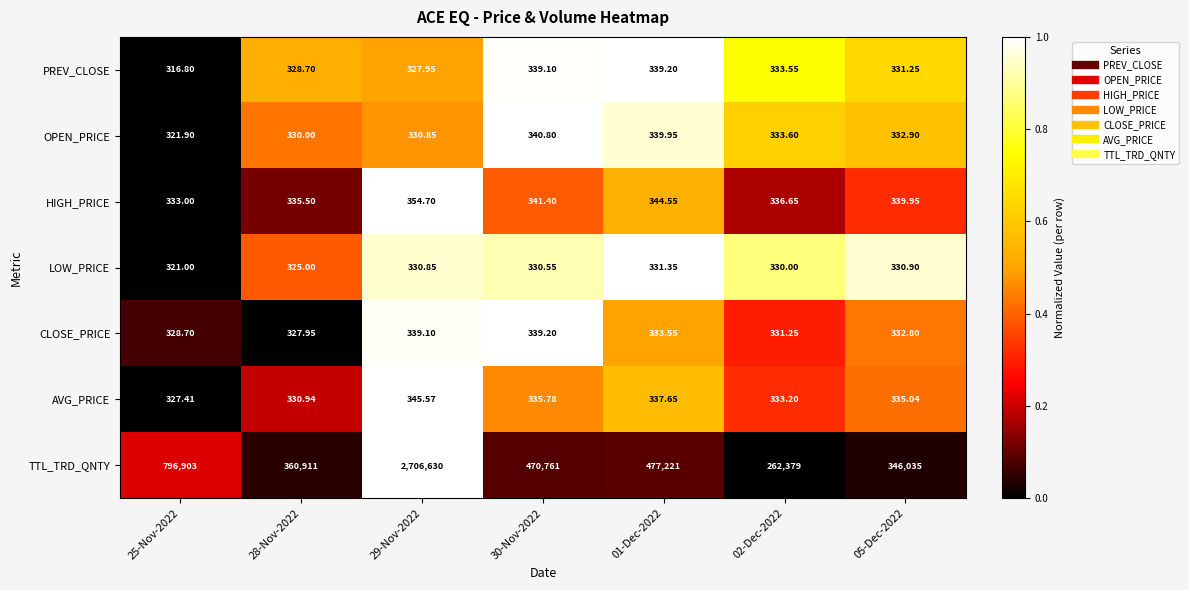

Is the value of PREV_CLOSE at 01-Dec-2022 greater than the value of LOW_PRICE at 29-Nov-2022?

Yes